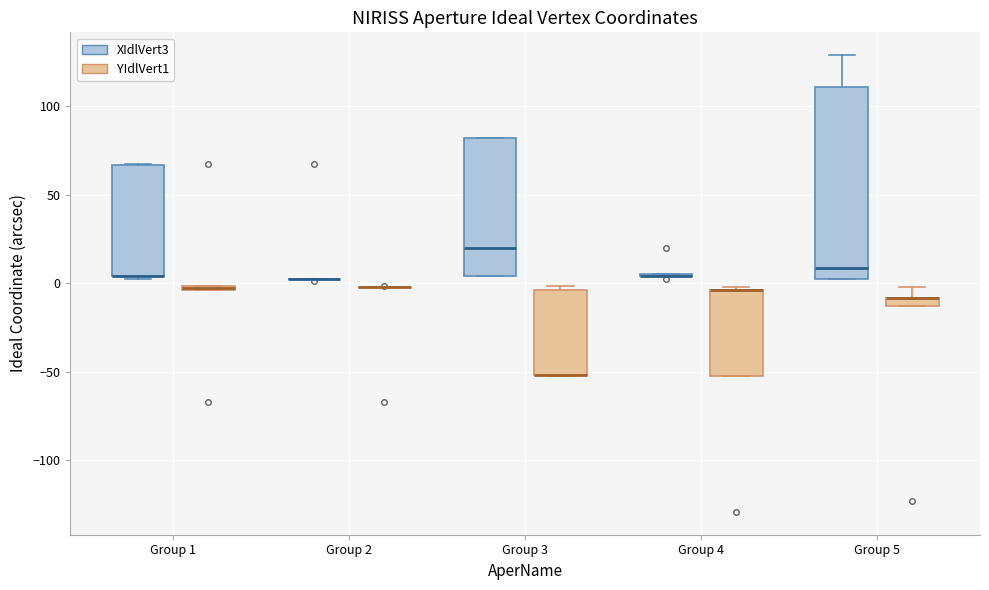

Which box is the tallest, from its lower edge to its upper edge?

Group 5 (XIdlVert3)